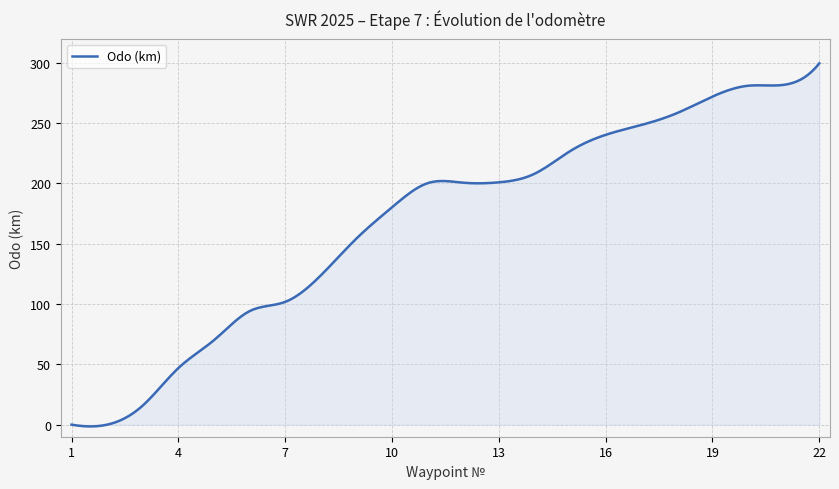

What is the difference between the maximum and minimum values?

301.1